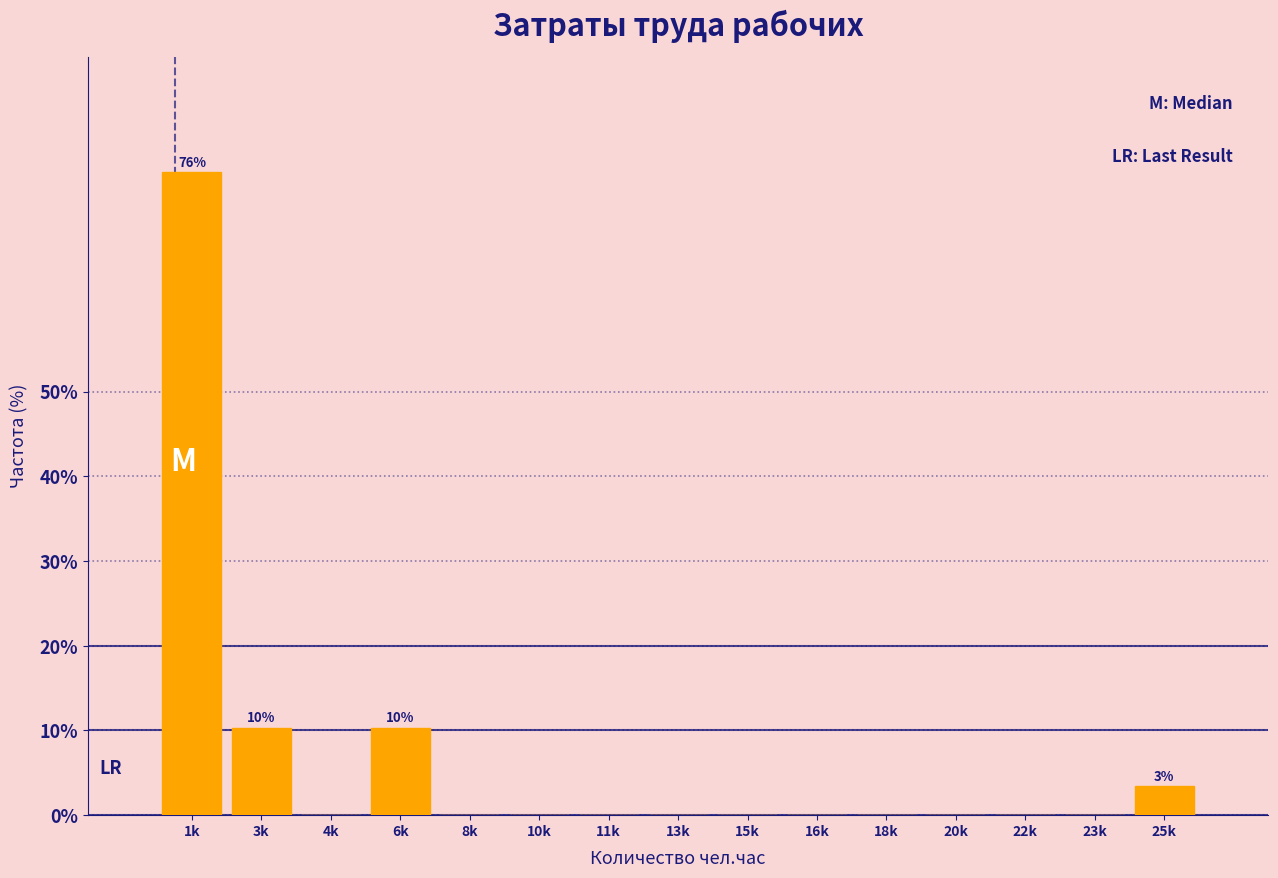

Reading right to left, transcribe all the data shown in this chart.

25k=3.4	23k=0.0	22k=0.0	20k=0.0	18k=0.0	16k=0.0	15k=0.0	13k=0.0	11k=0.0	10k=0.0	8k=0.0	6k=10.3	4k=0.0	3k=10.3	1k=75.9